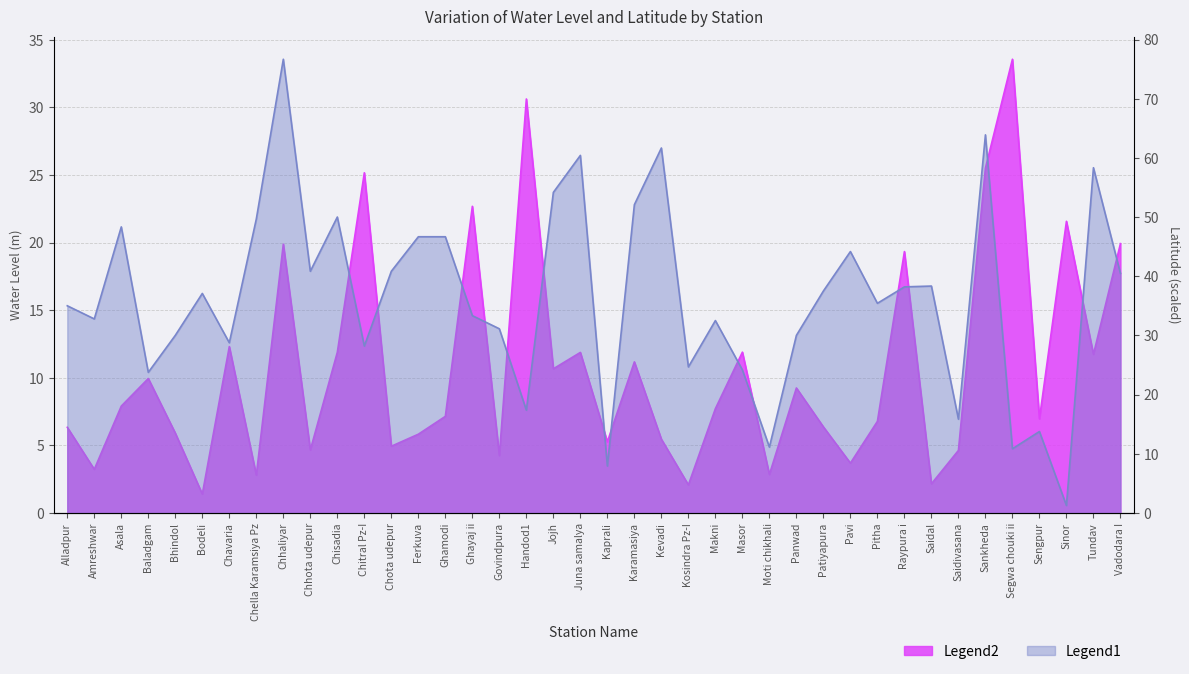

What position from the right is Makni?

16